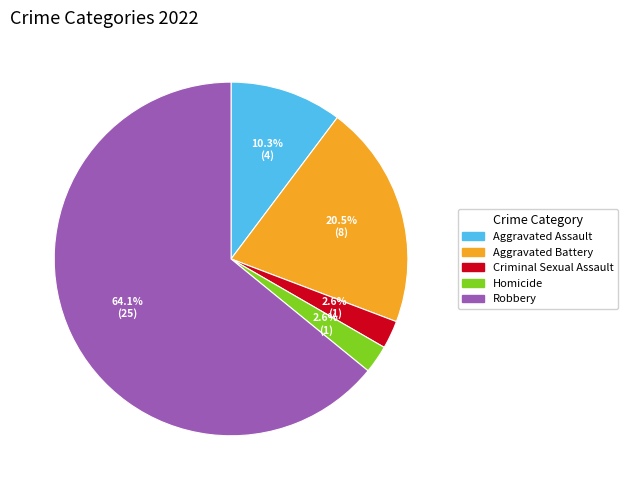

Approximately how many times larger is the value at Homicide compared to Criminal Sexual Assault?

1.0